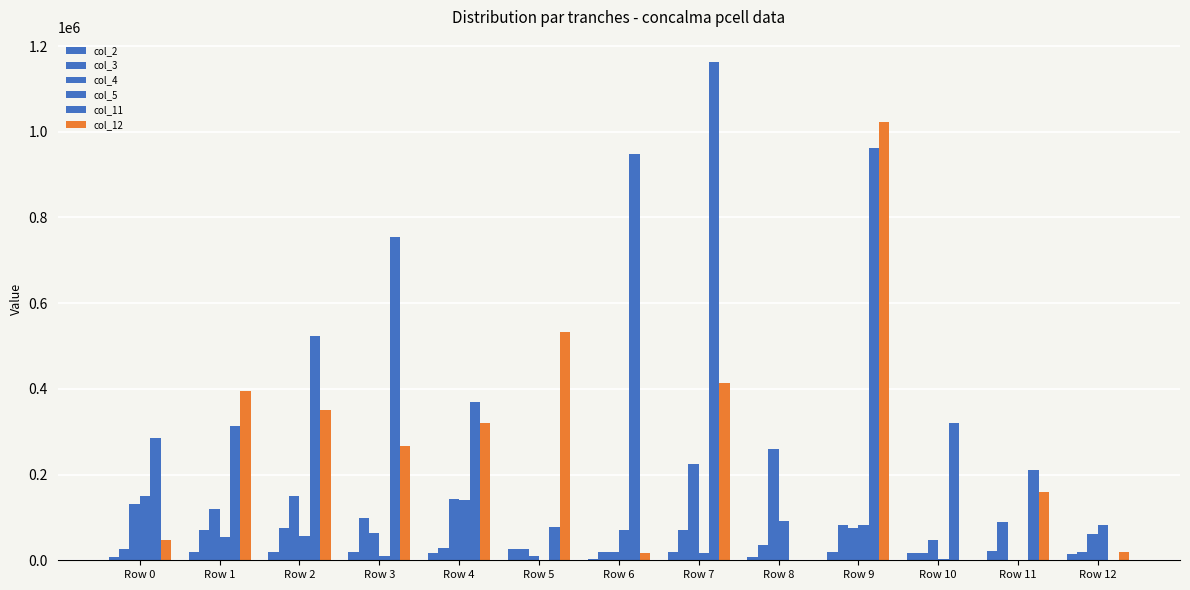

What is the highest value of the col_2 series?

27340